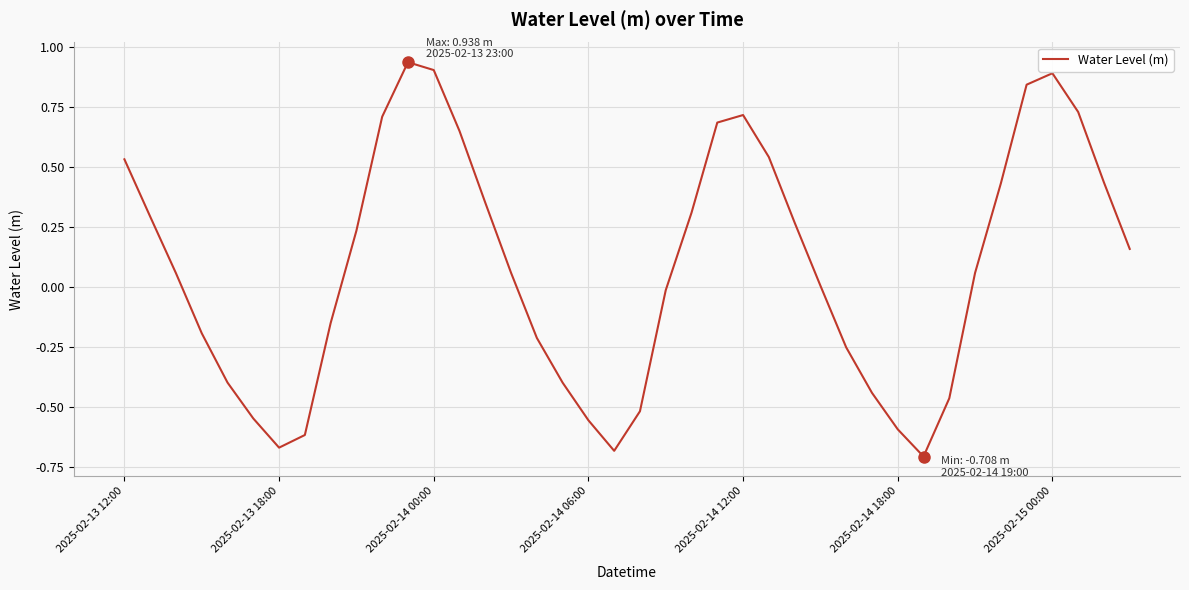

What is the difference between the maximum and minimum values?

1.6